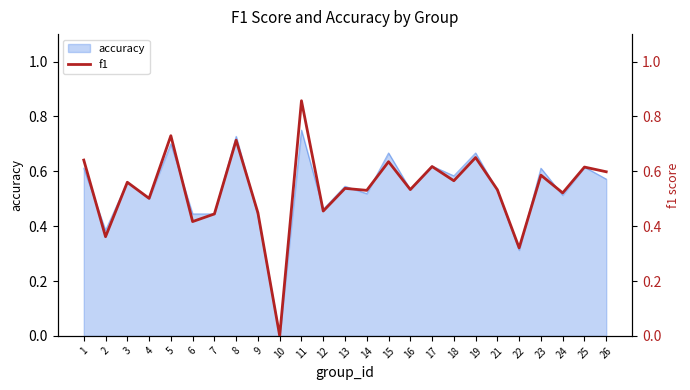

How many lines are shown in the chart?

1